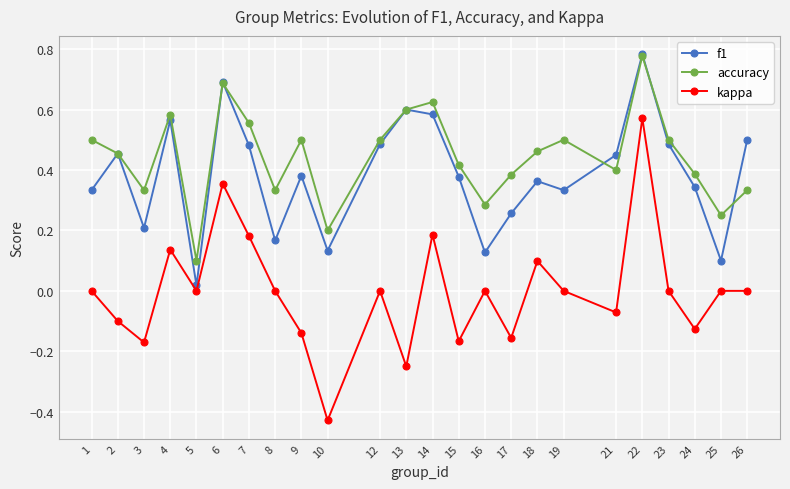

At which category is the sum across all series the highest?

22